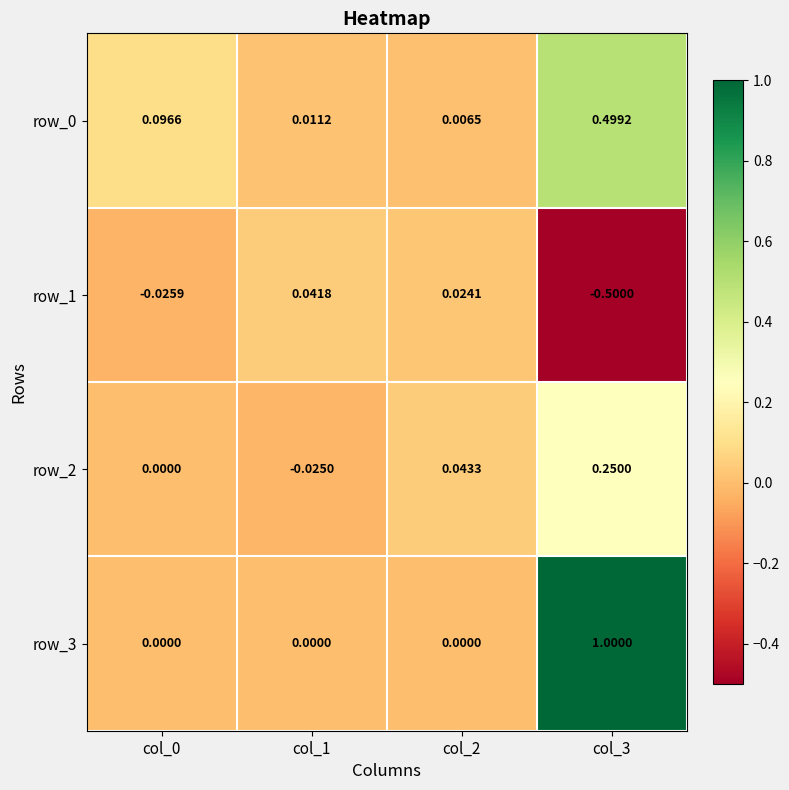

Is the value of row_0 at col_3 greater than the value of row_3 at col_1?

Yes